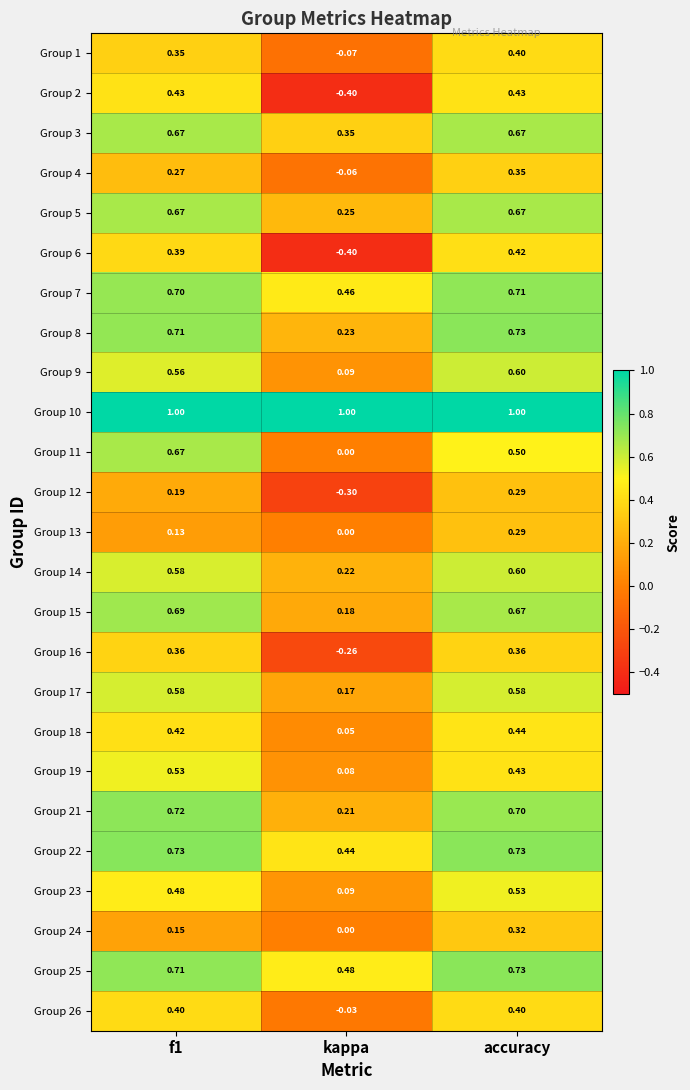

Which series has the widest spread of values?

Group 2